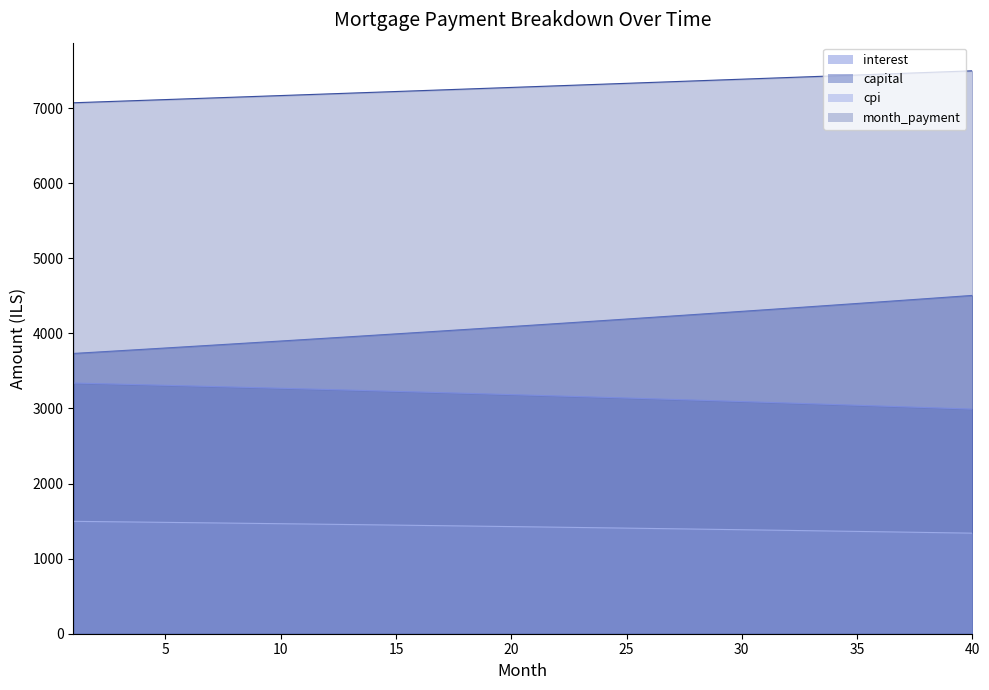

True or false: interest and cpi cross at least once.

False